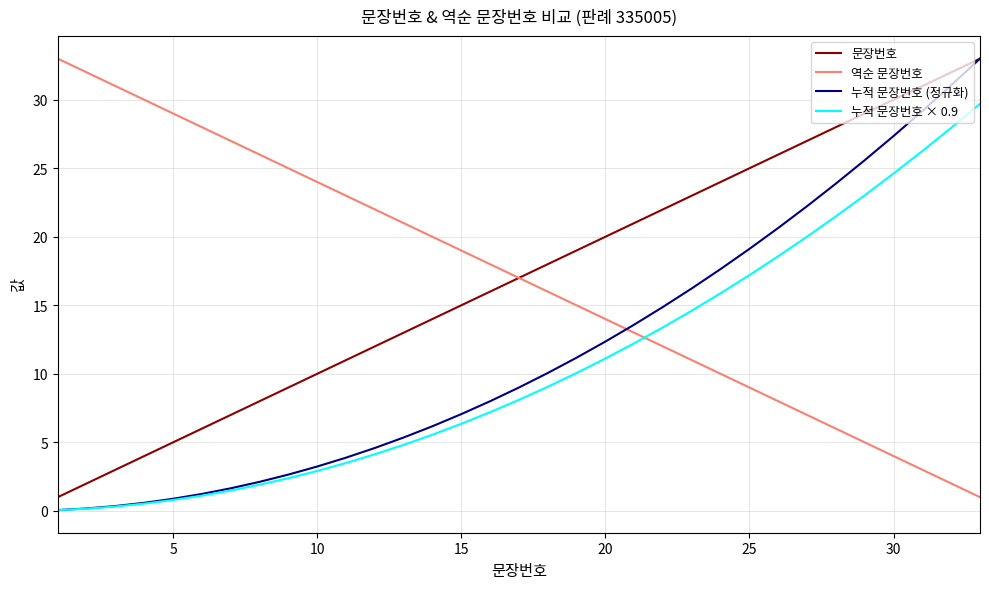

What is the maximum value for 누적 문장번호 (정규화)?

33.0